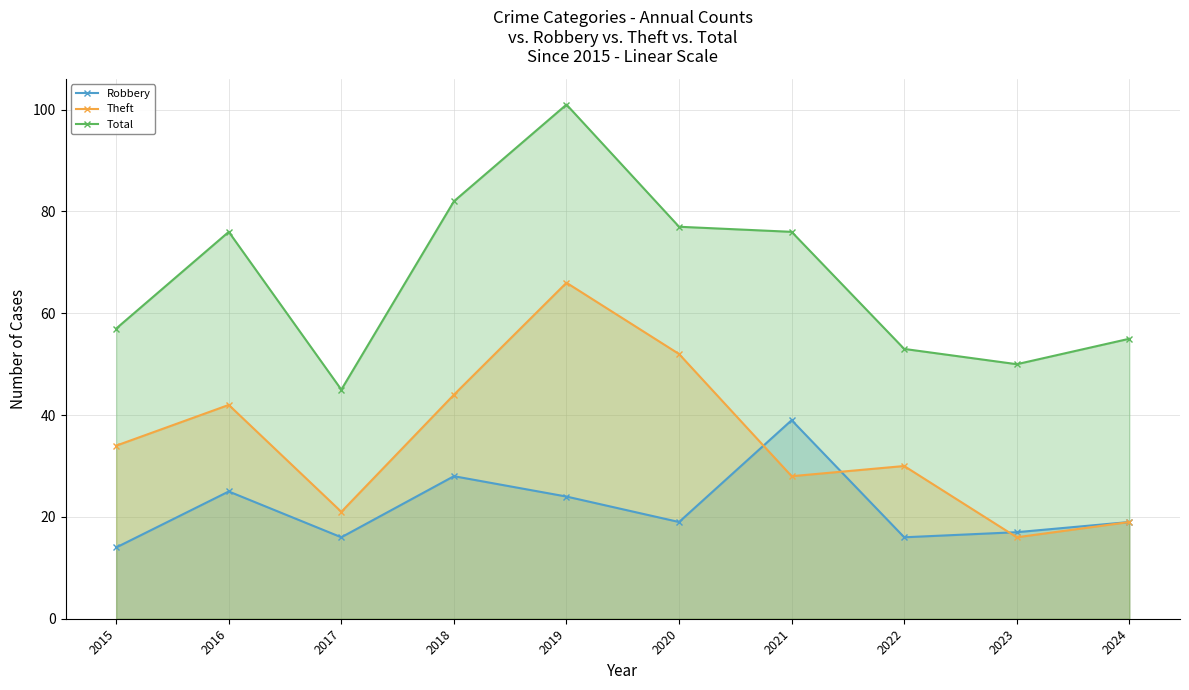

How many series are shown in this chart?

3